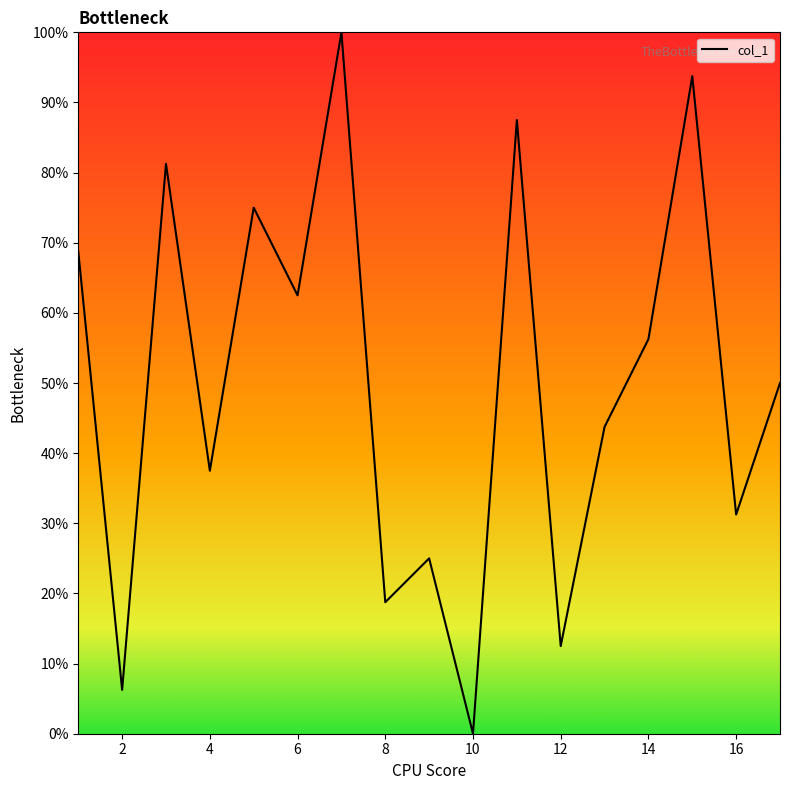

What is the difference between the maximum and minimum values?

100.0